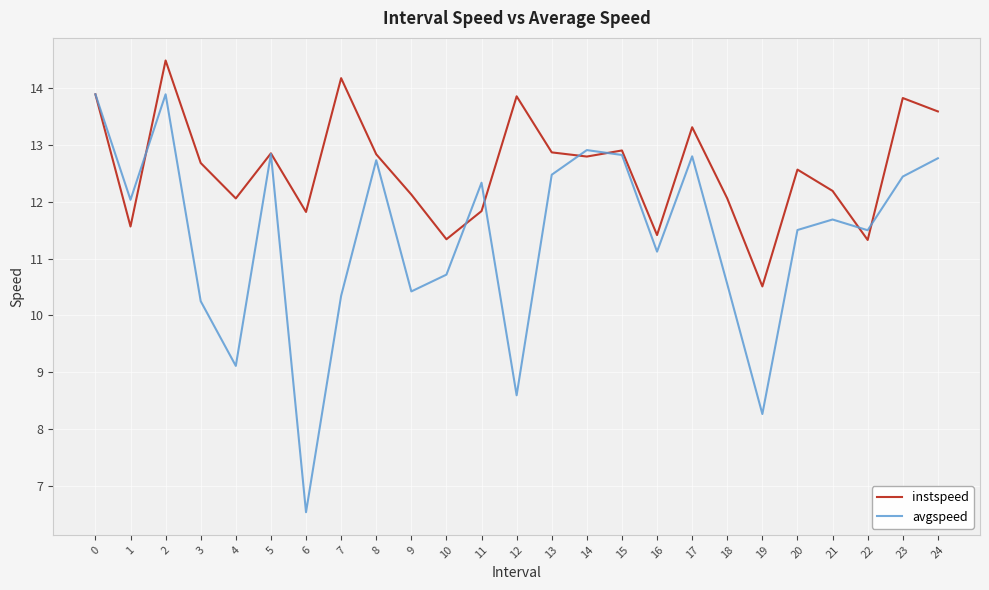

True or false: avgspeed has more than 1 interior local peaks.

True